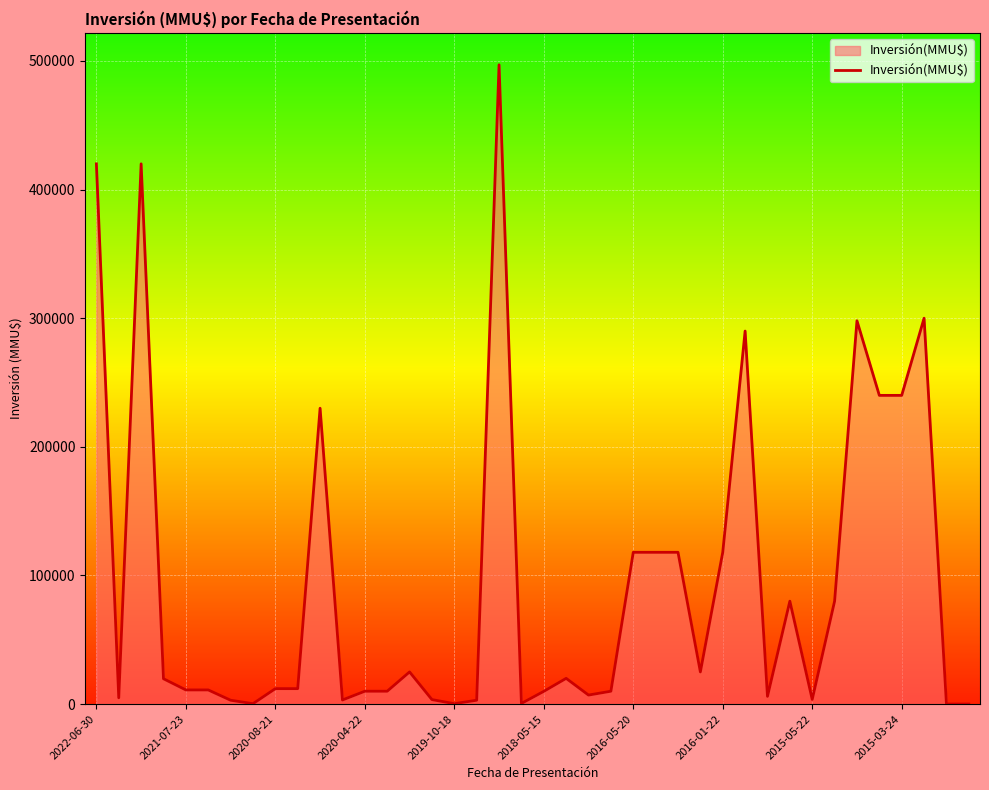

What is the difference between the maximum and minimum values?

496990